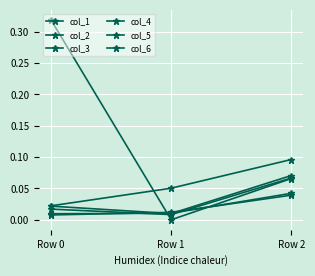

What is the total value across all series at Row 1?

0.1